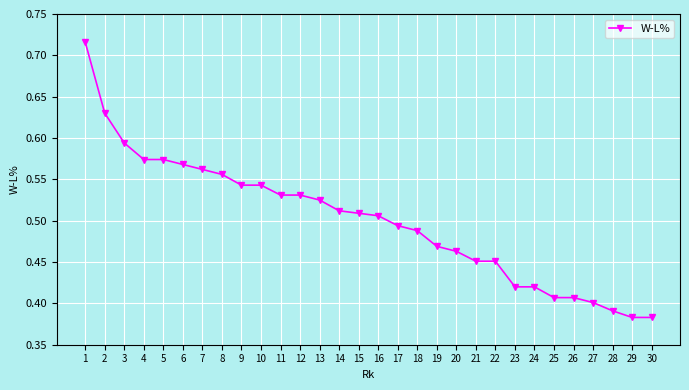

What is the sum of all values?

15.0